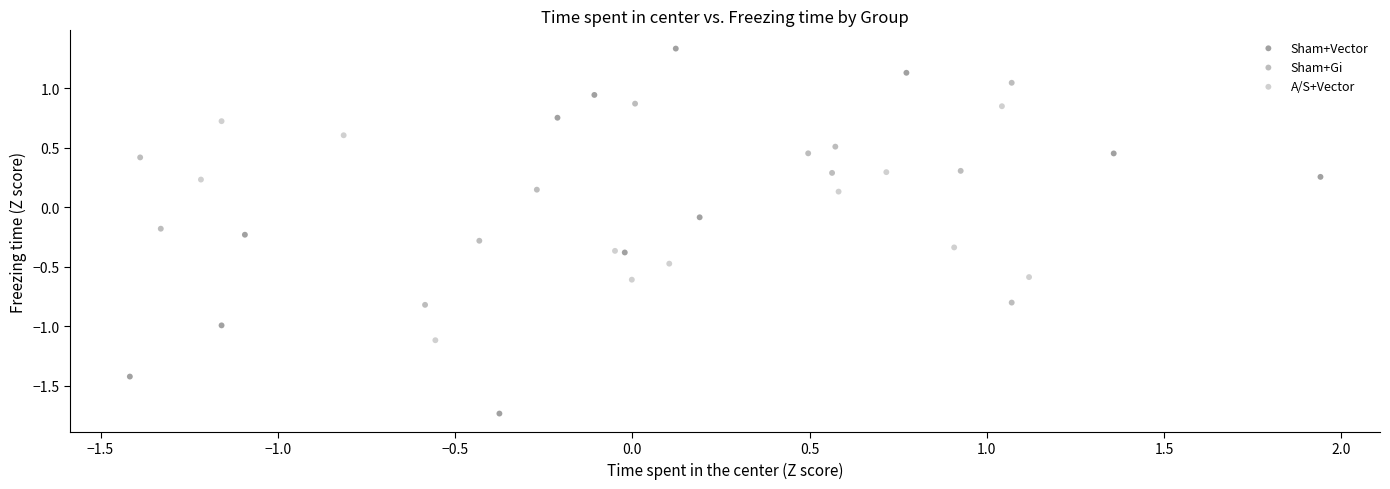

Which series reaches the maximum Y coordinate?

Sham+Vector